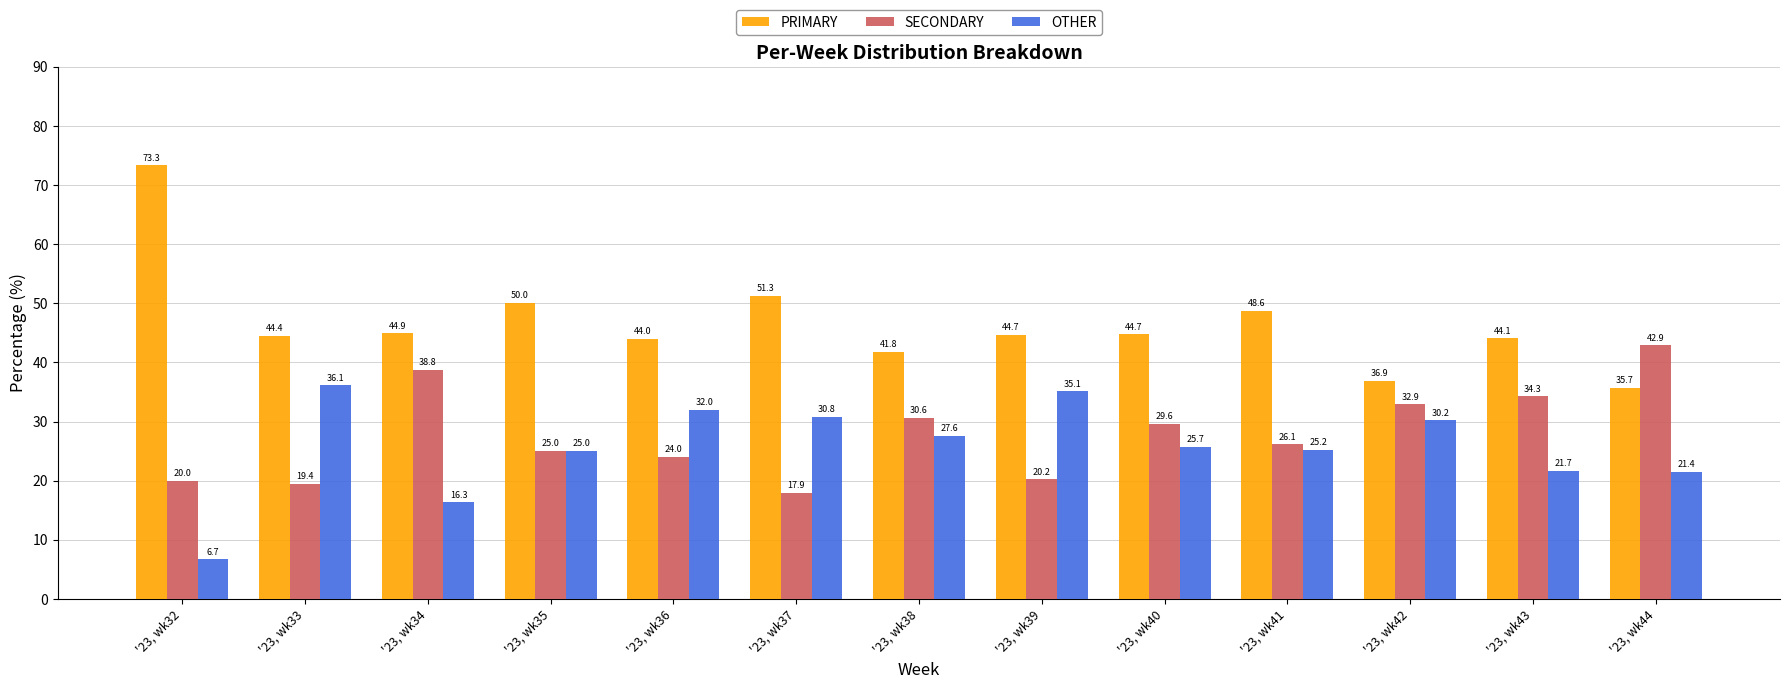

What is the sum of the OTHER values at '23, wk37 and '23, wk39?

65.9